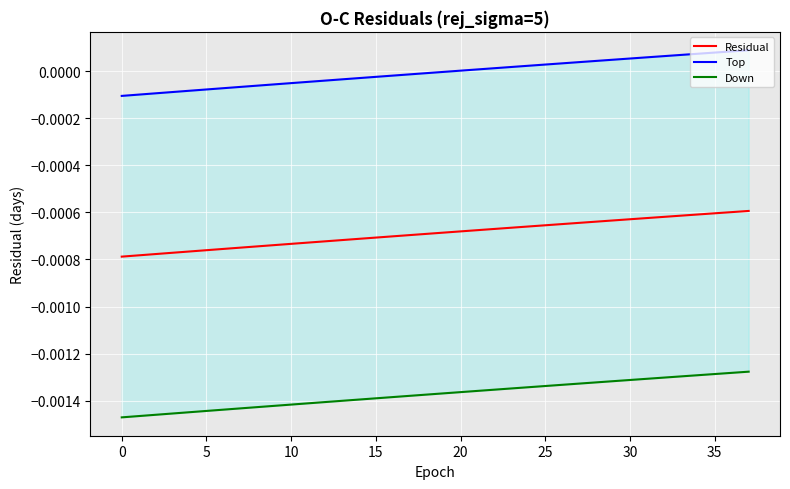

At how many categories does at least one series exceed 0?

18